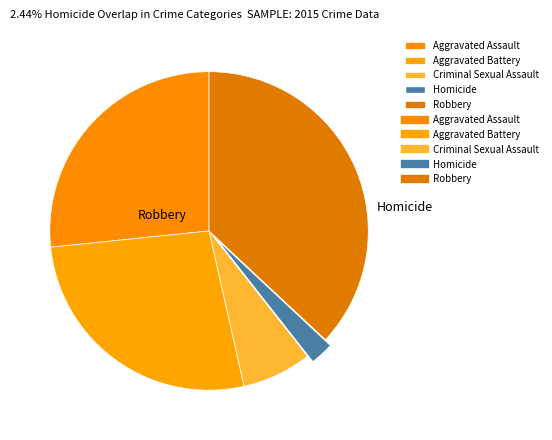

Which slice is the largest?

Robbery